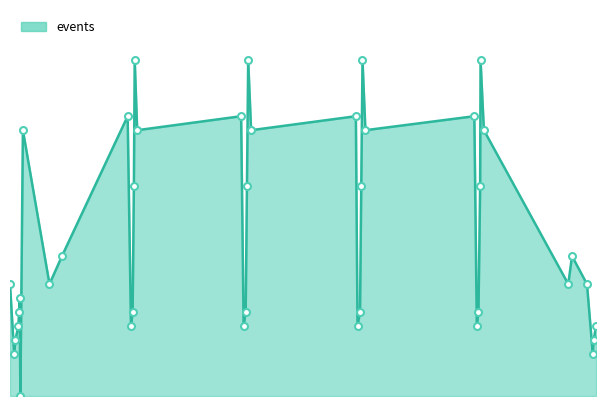

What is the maximum value shown in the chart?

24